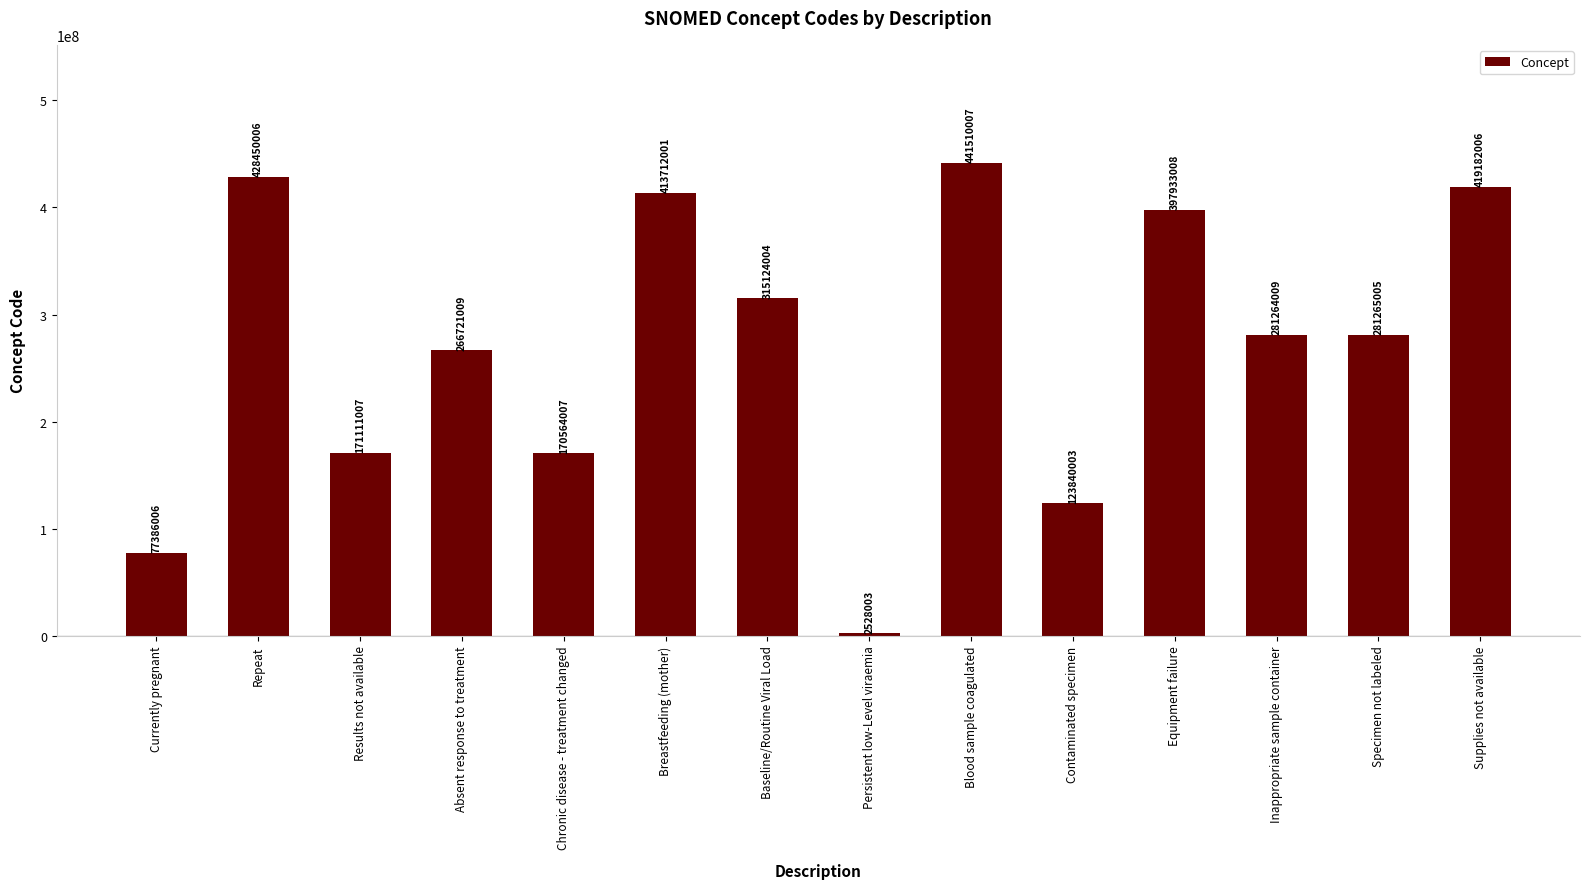

What is the value of the 4th bar from the left?

266721009